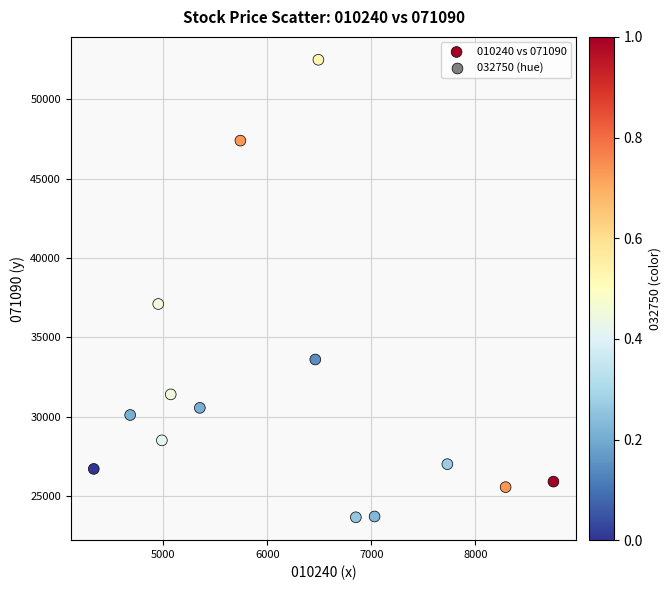

What is the range of Y values (max minus min)?

28850